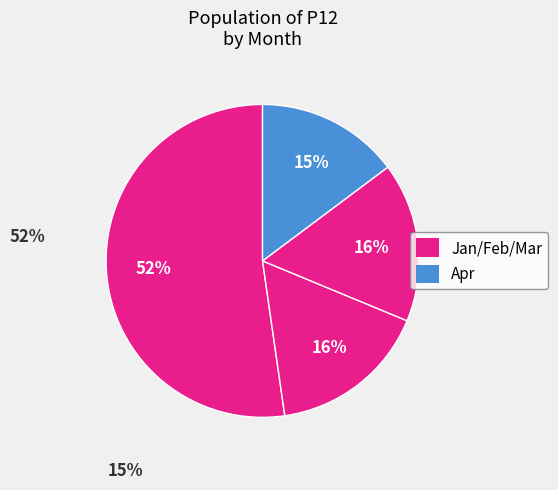

Does any single category account for the majority?

Yes